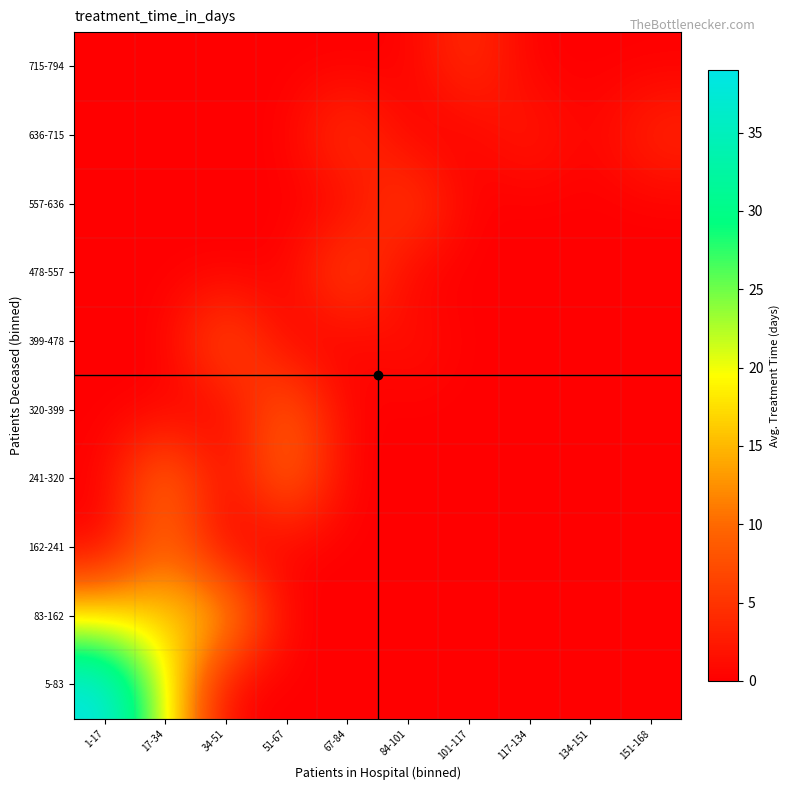

At which category is the sum across all series the highest?

17-34